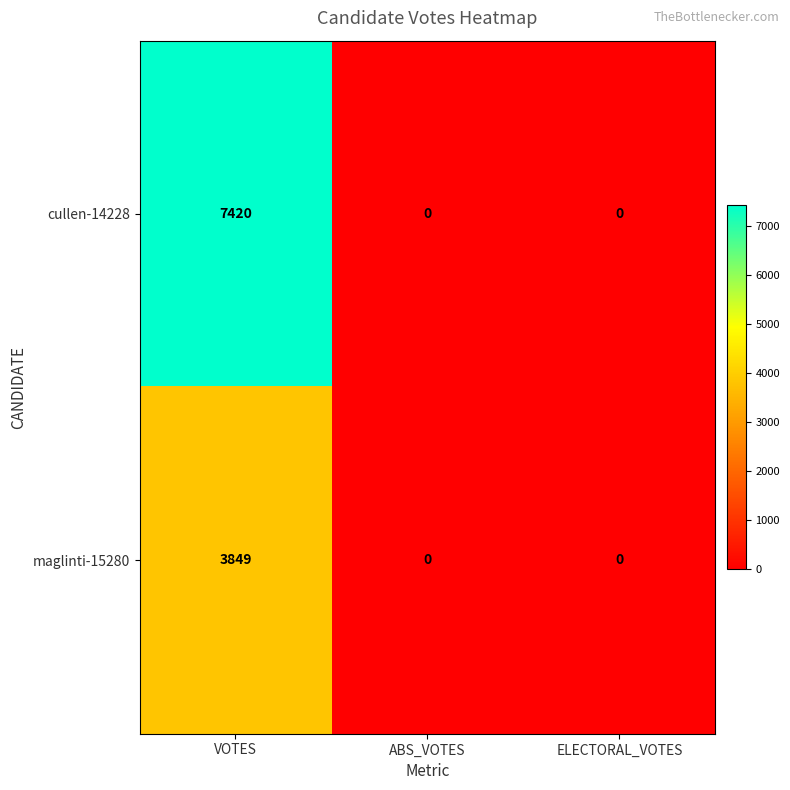

What value does the maglinti-15280 series have at VOTES, to the nearest 100?

3800